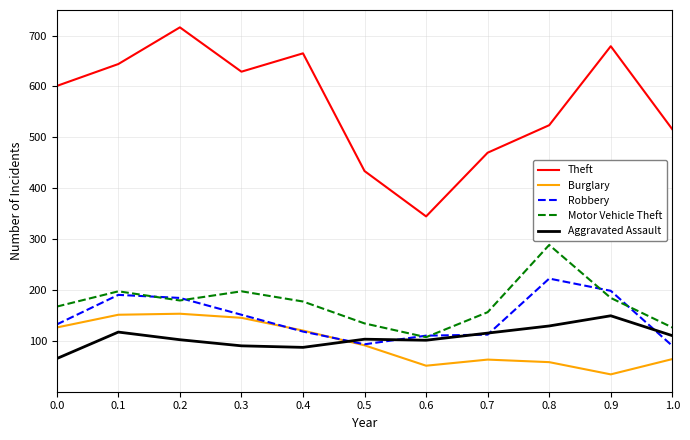

Which series has the widest spread of values?

Theft